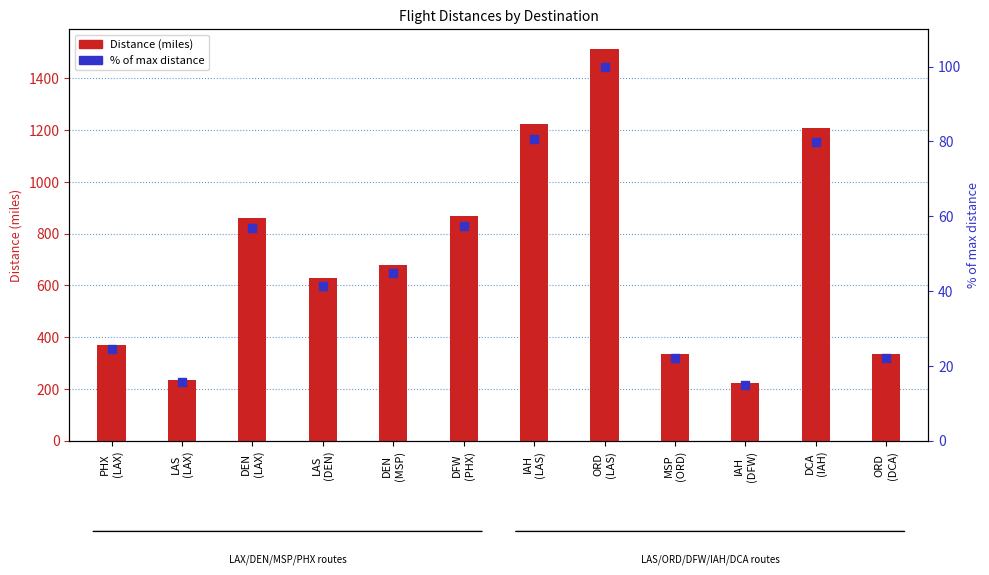

At which category is the sum across all series the highest?

ORD
(LAS)